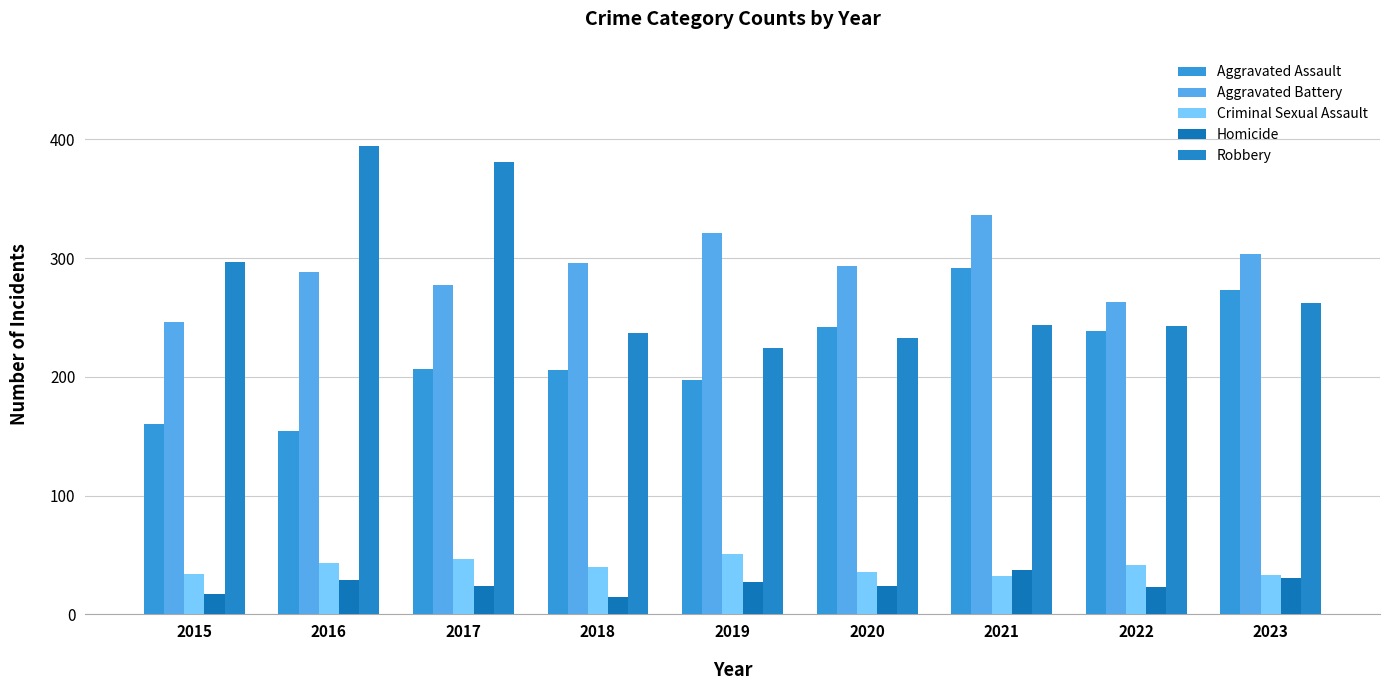

List the labels in order of Aggravated Battery value, smallest first.

2015, 2022, 2017, 2016, 2020, 2018, 2023, 2019, 2021